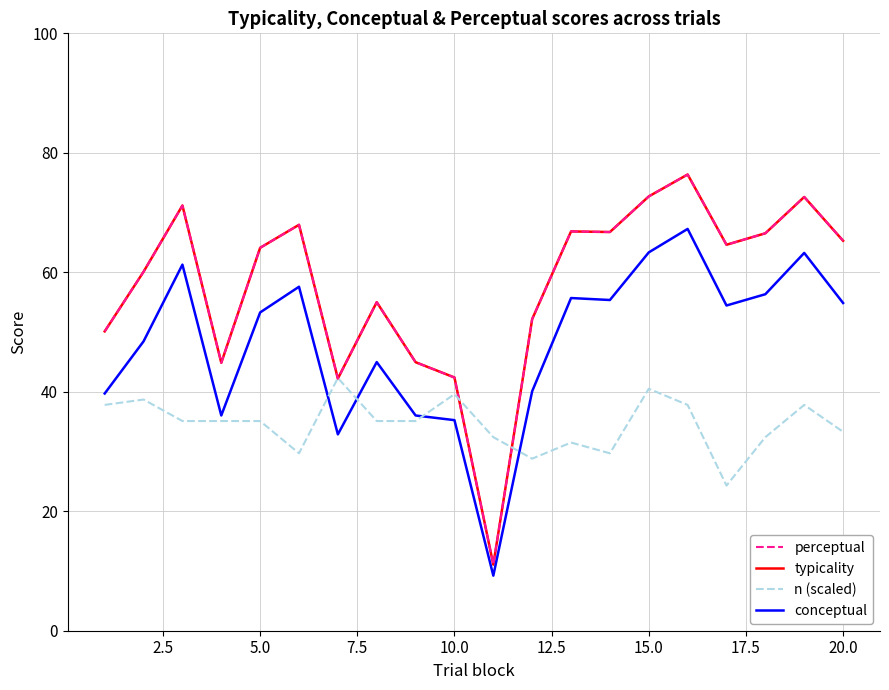

Does the chart have visible grid lines?

Yes